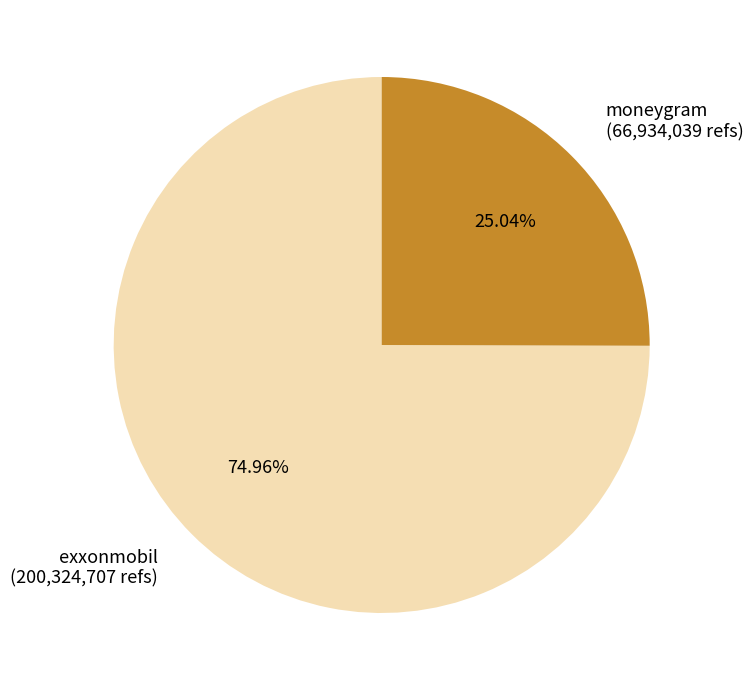

To the nearest percent, what is the difference between the largest and smallest slice percentages?

50%